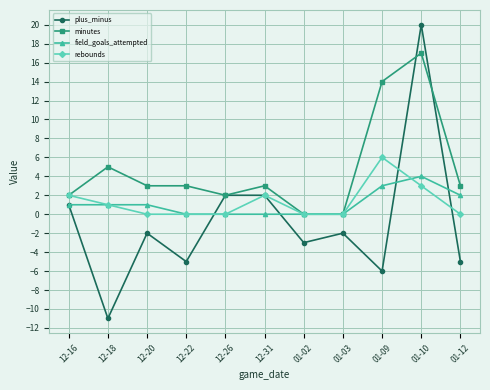

At which category is the sum across all series the highest?

01-10